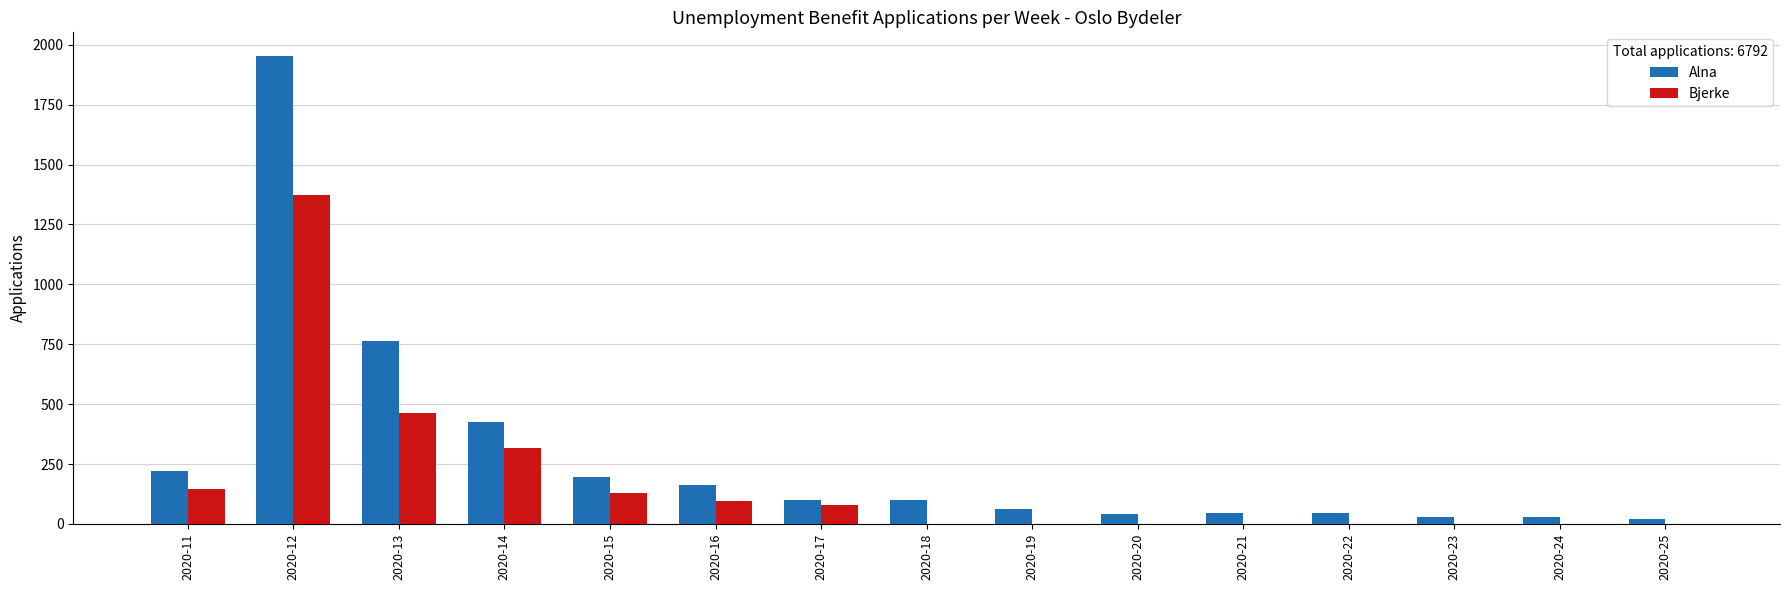

Is the value of Bjerke at 2020-20 greater than the value of Alna at 2020-25?

No